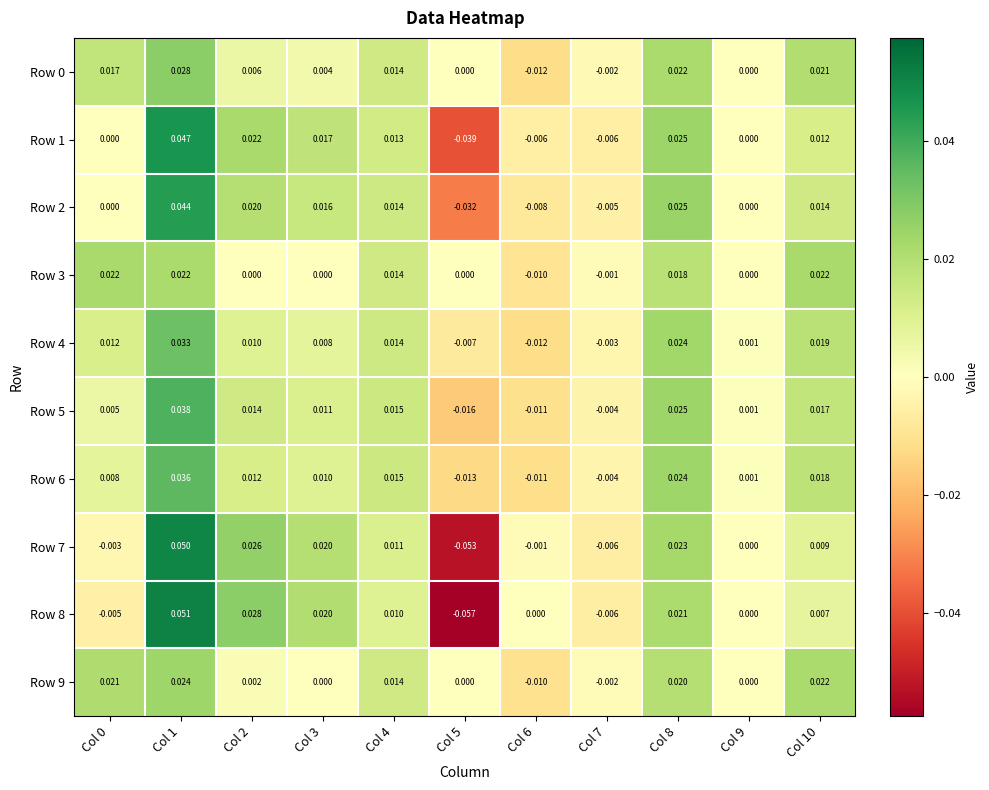

Is the value of Row 1 at Col 9 greater than the value of Row 6 at Col 10?

No